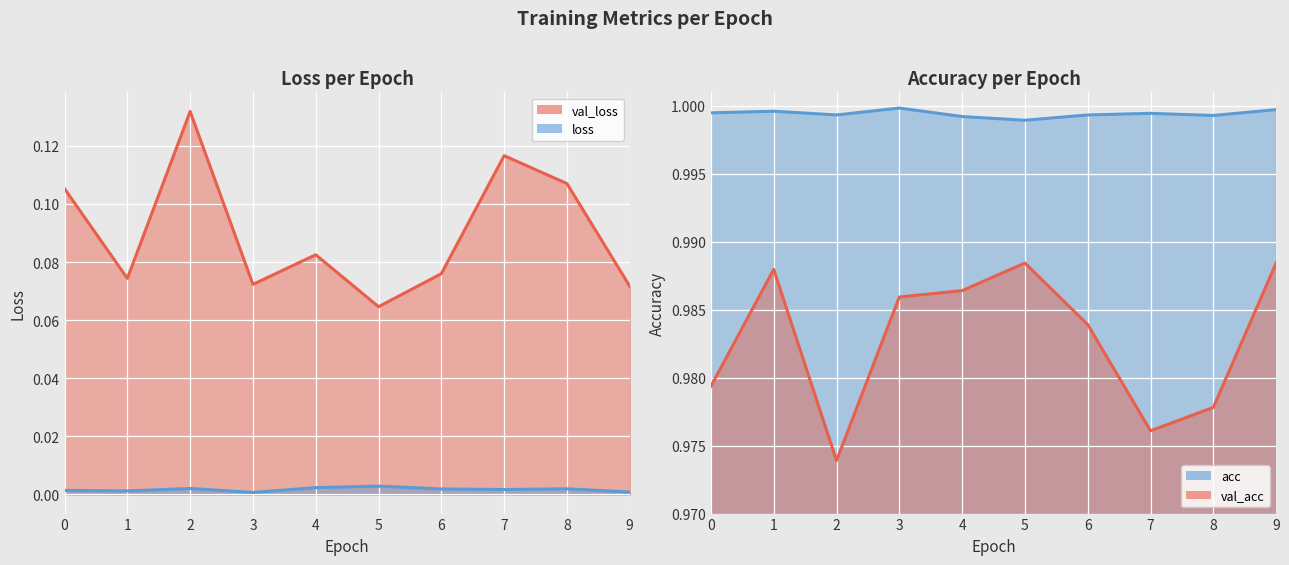

True or false: val_loss and loss cross at least once.

False